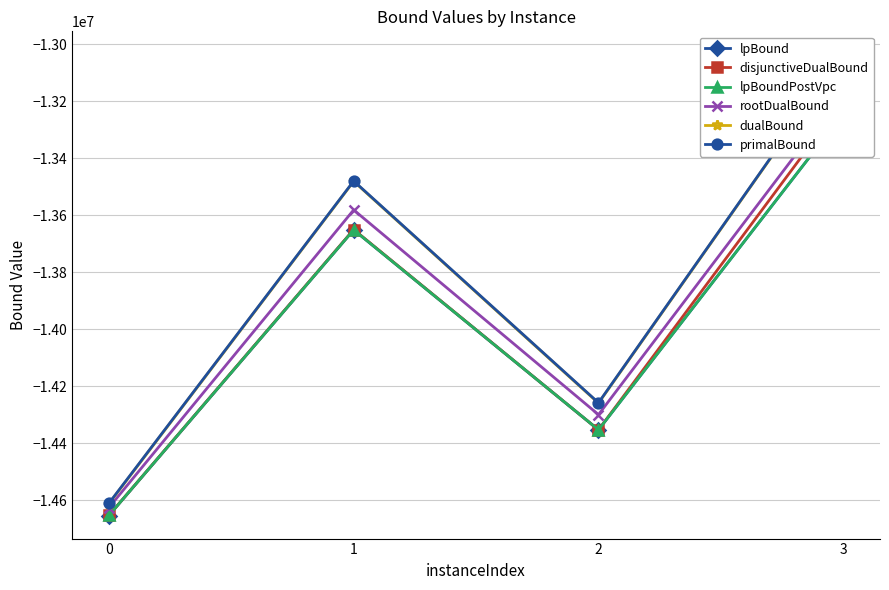

What is the average value of the dualBound series?

-13847244.8